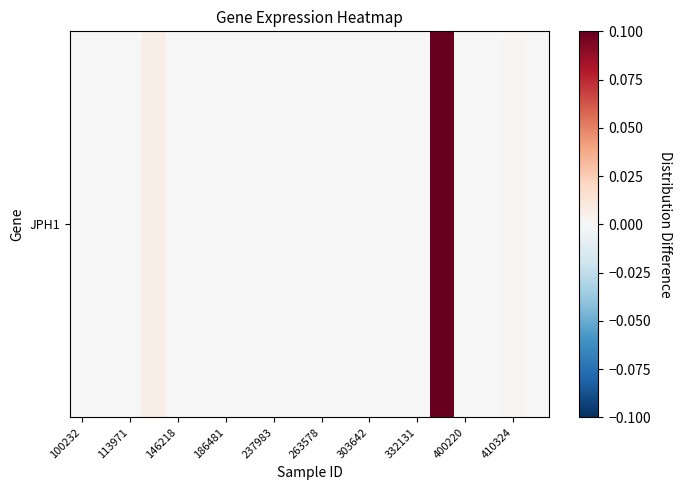

True or false: the data shows 0.0 at 263578.

True